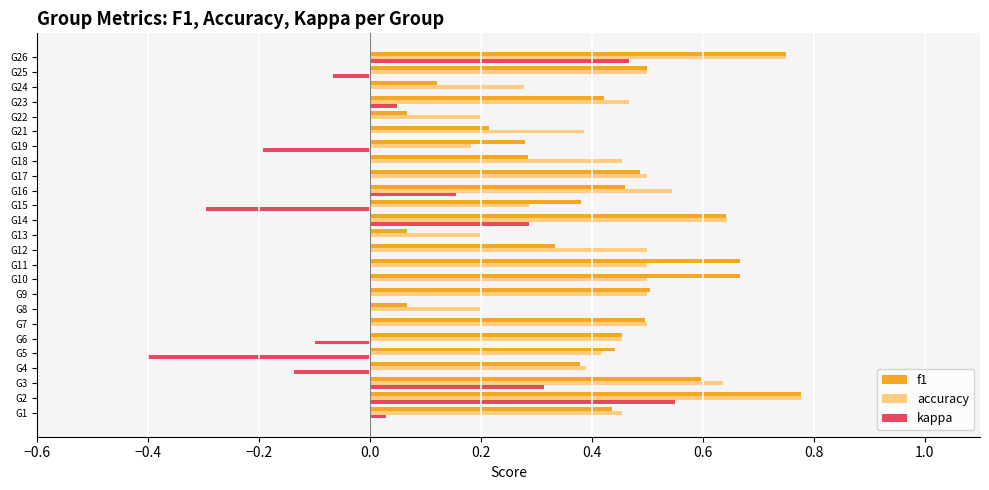

How many data points does each series have?

25